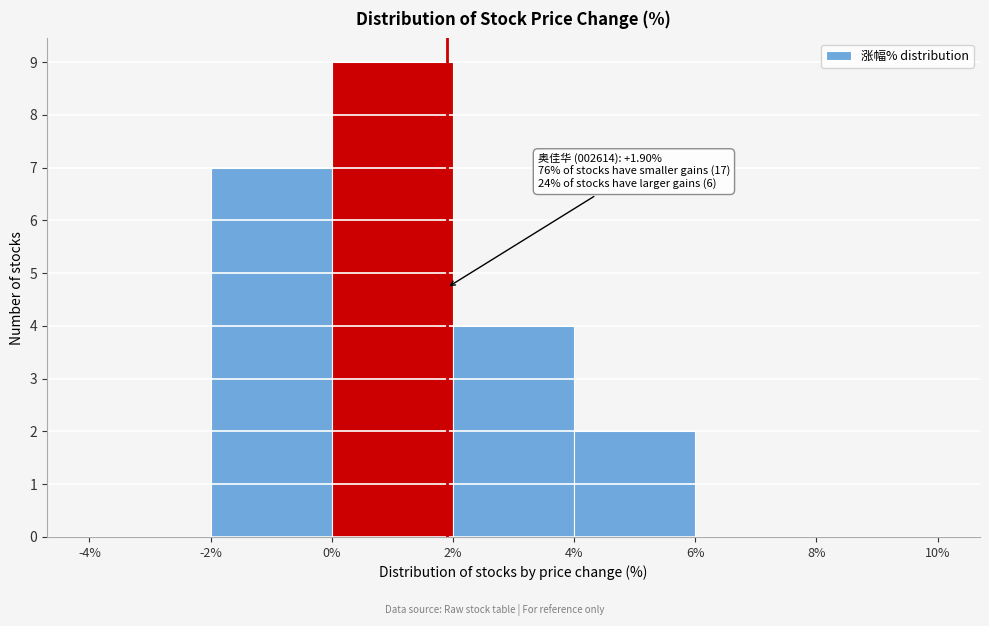

Which range on the x-axis has the tallest bar?

0% to 2%